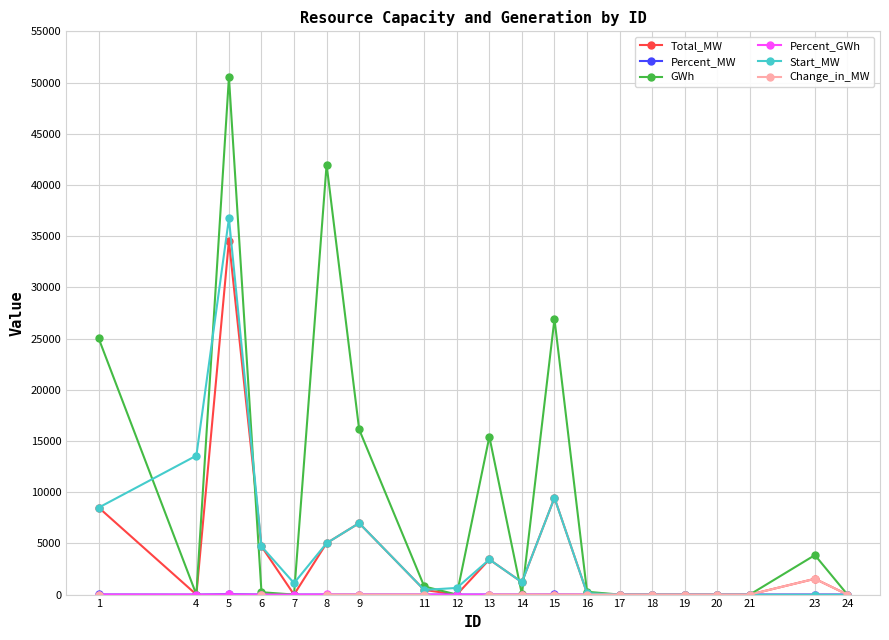

The value of GWh at 24 is 0.0. True or false?

True